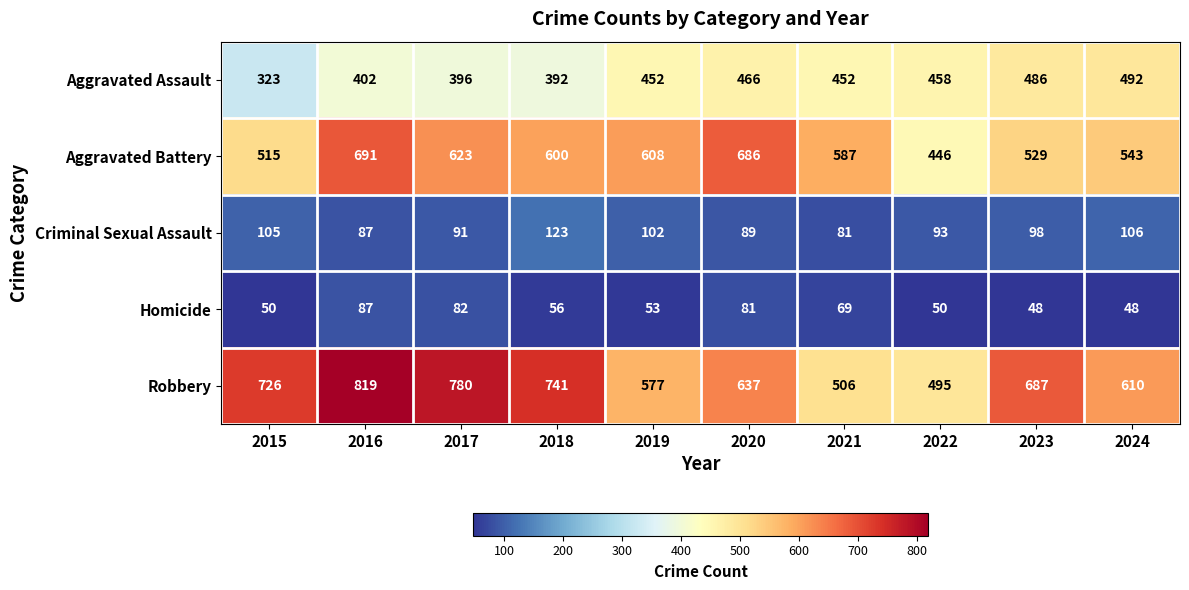

True or false: Aggravated Battery has a value of 543 at 2024.

True